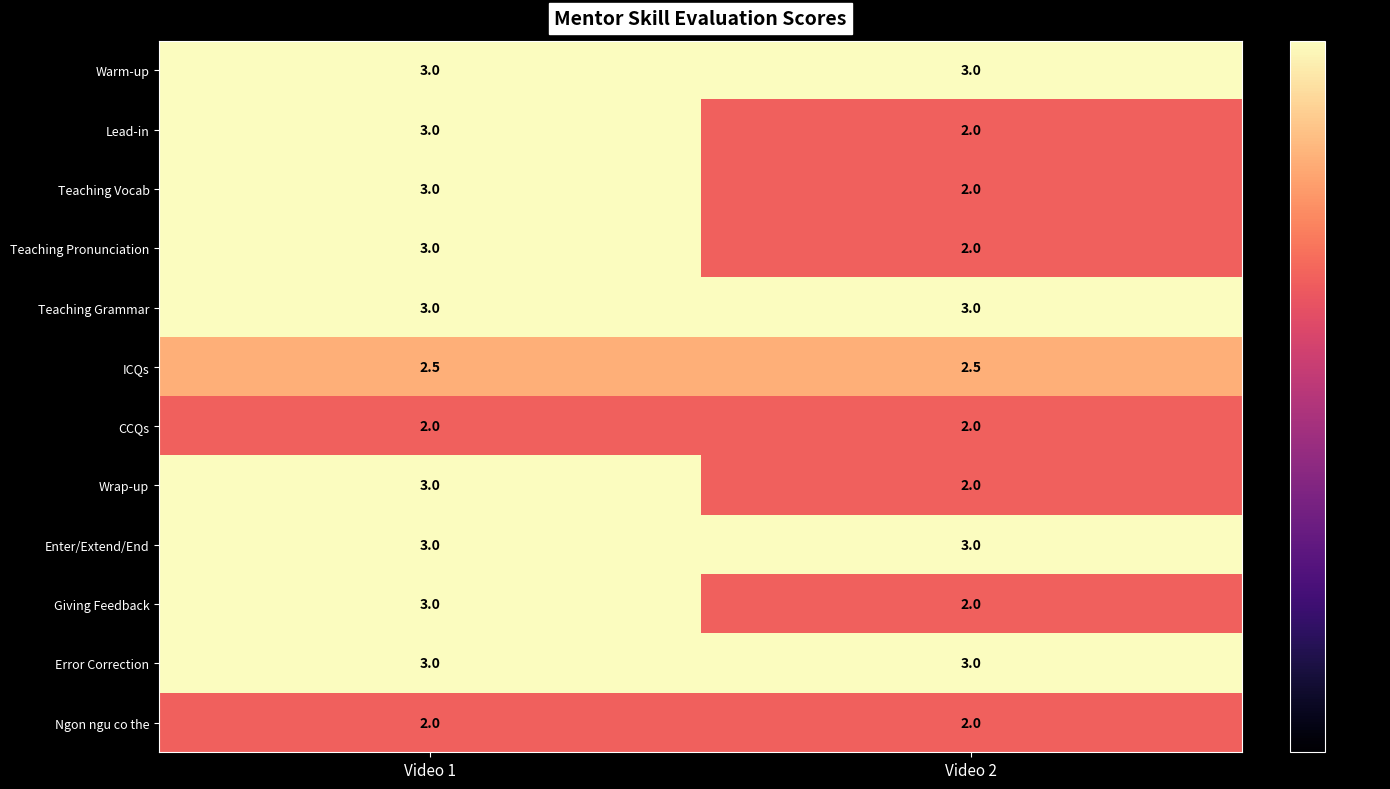

At how many categories does at least one series exceed 2?

2